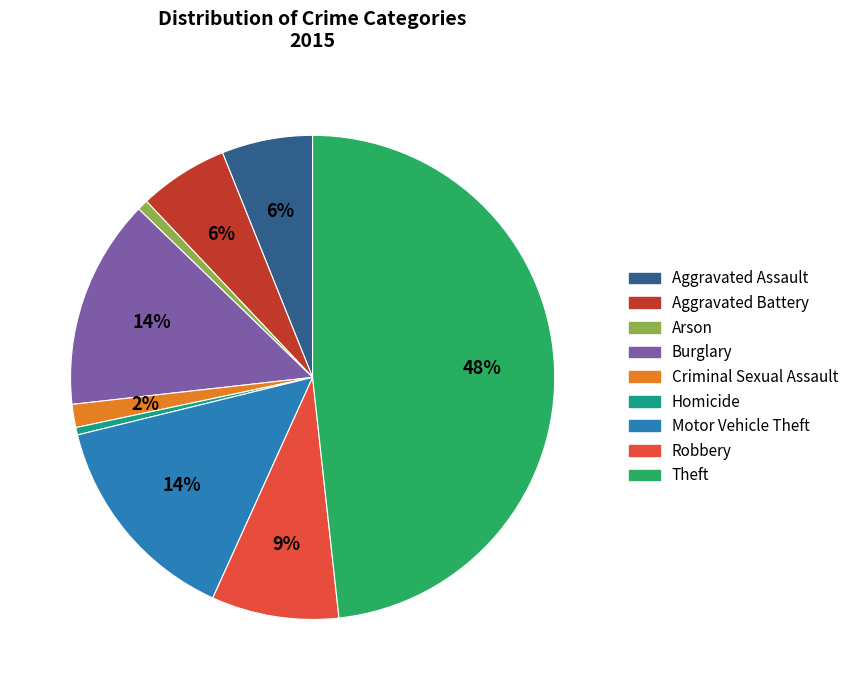

To the nearest percent, what percentage of the pie is Aggravated Assault?

6%